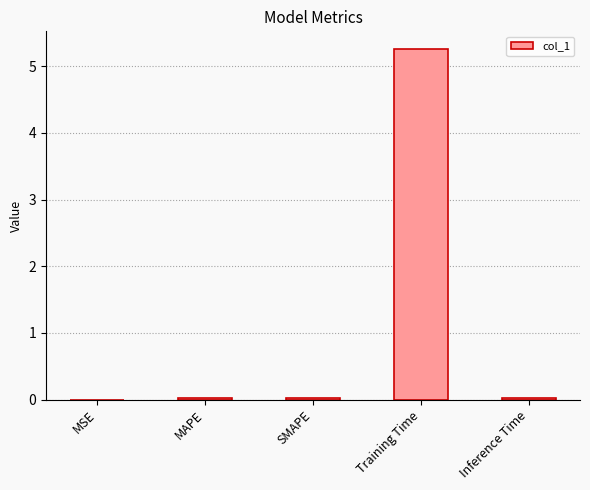

The chart shows a value of 0.0 at MSE. True or false?

True